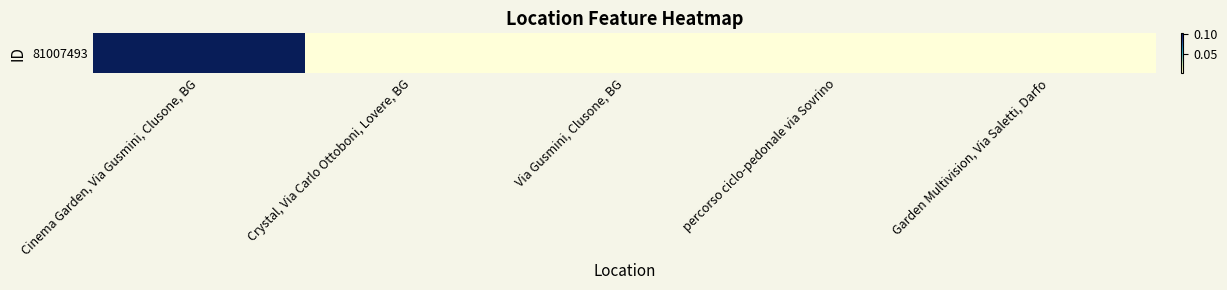

True or false: the data shows 0.0 at percorso ciclo-pedonale via Sovrino.

False